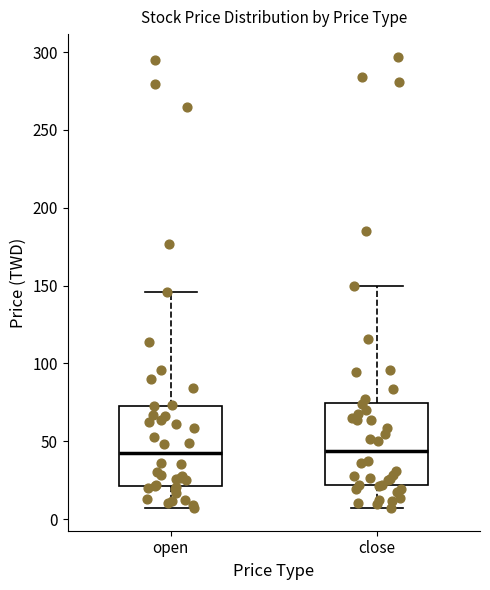

Reading left to right, read every box against the y-axis: the position of its median line, the range the box covers, and the ends of its whiskers. The values are not printed on the chart, so give them approximately, as read against the axis.

open: median 40, box 20 to 75, whiskers 5 to 145
close: median 45, box 20 to 75, whiskers 5 to 150